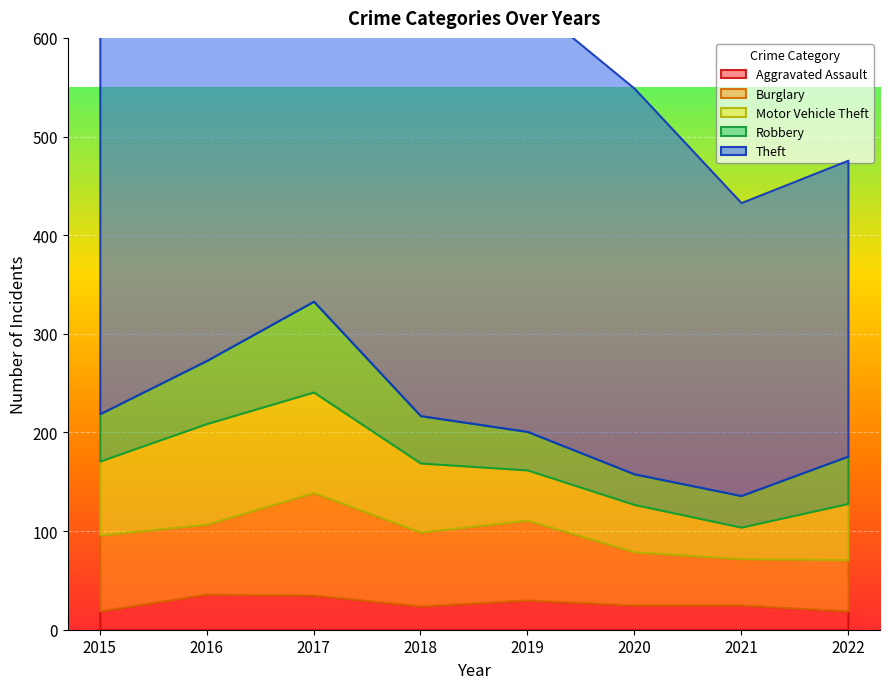

What is the maximum value shown in the chart?

441